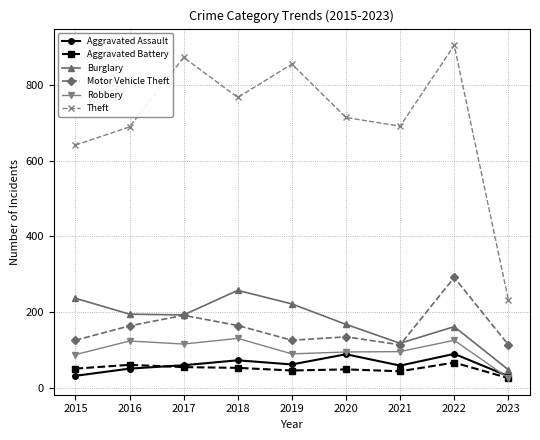

What is the sum of the Motor Vehicle Theft values at 2016 and 2023?

276